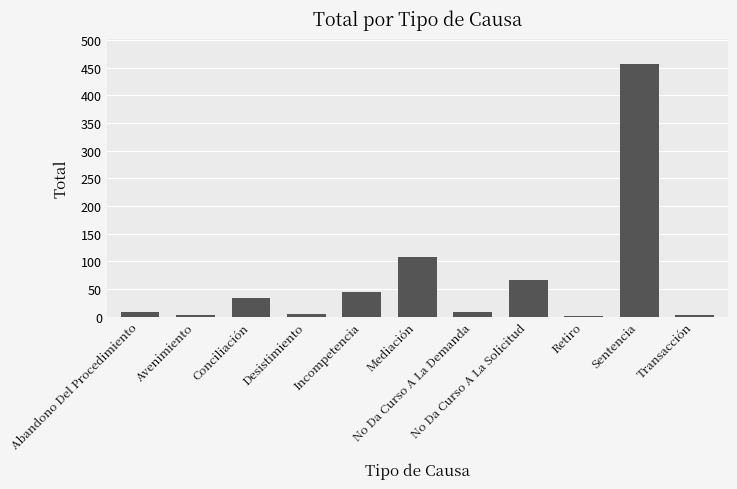

What is the sum of all values?

735